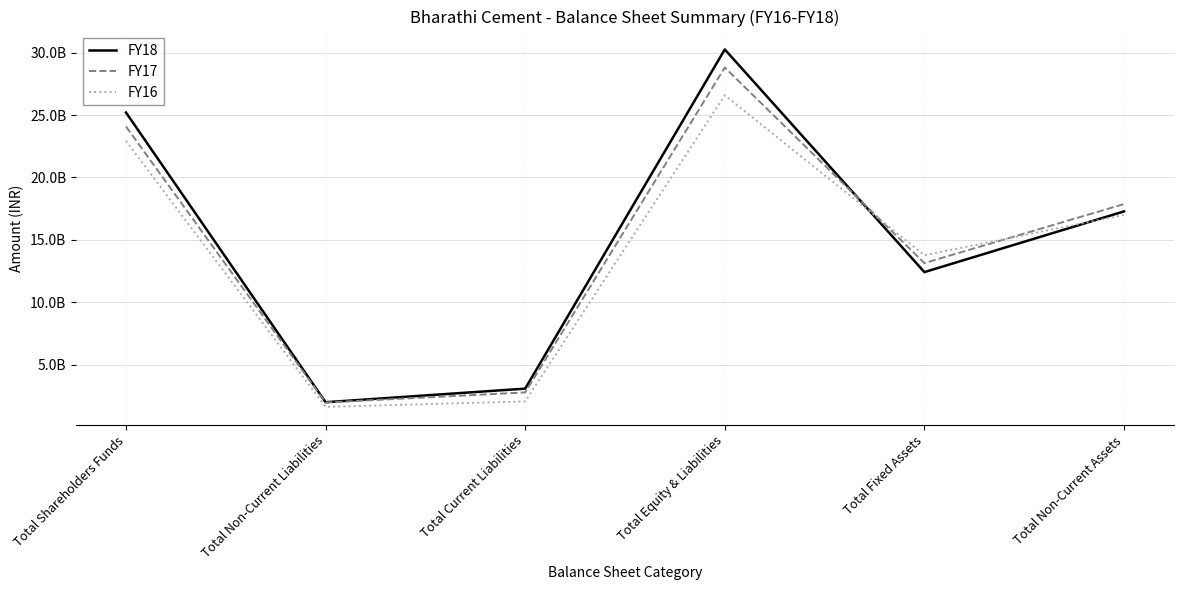

Which series ends up on top after the final intersection of FY17 and FY18?

FY17